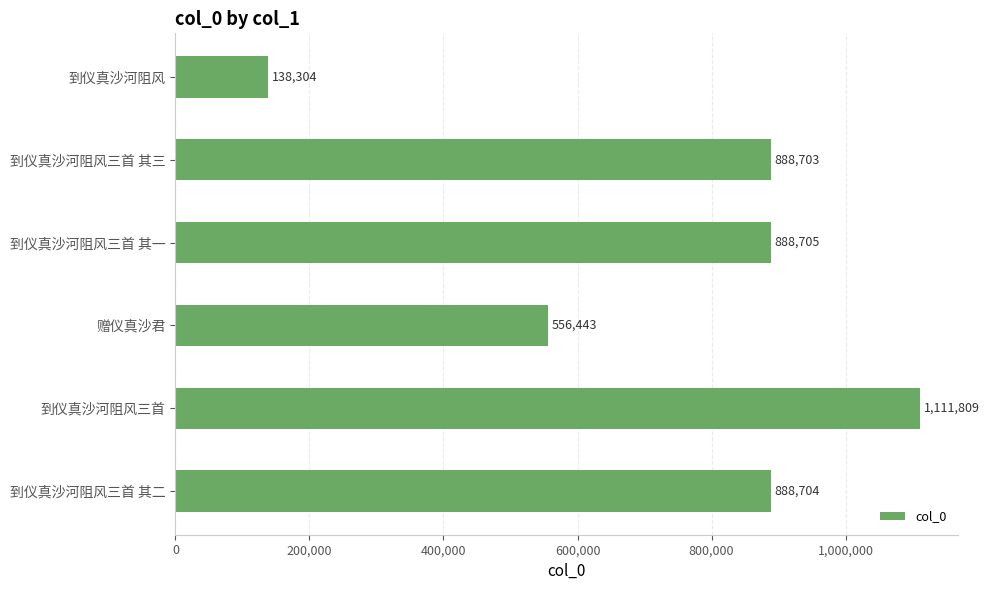

What is the smallest value displayed?

138304